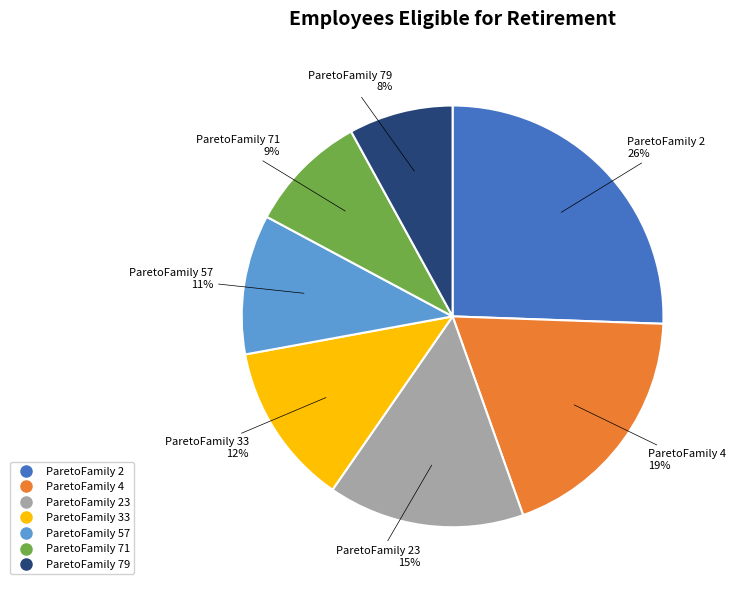

To the nearest percent, what is the difference between the largest and smallest slice percentages?

18%